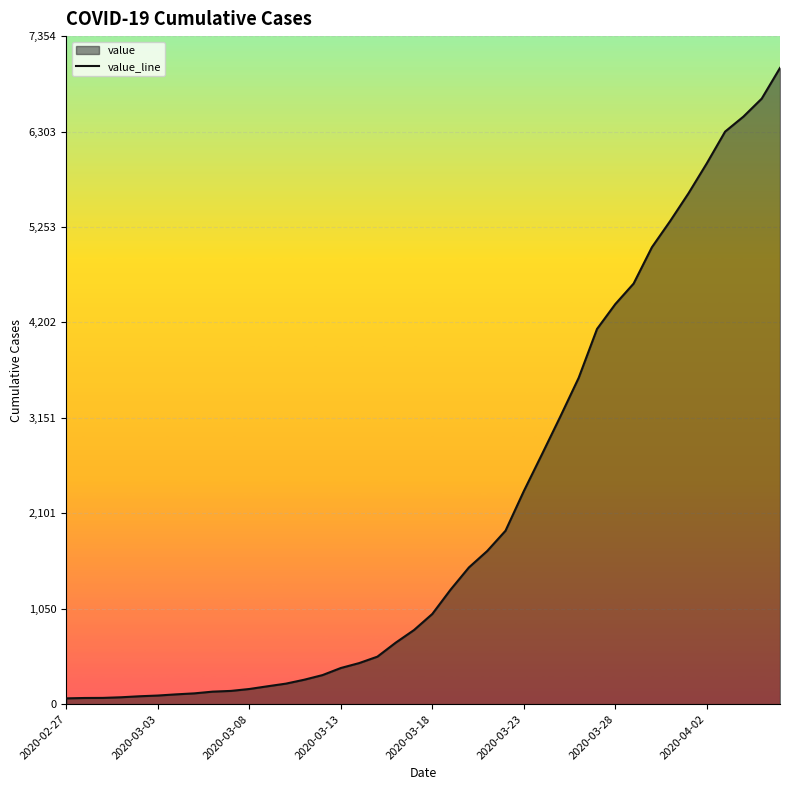

True or false: there are more than 1 points higher than both neighbors.

False